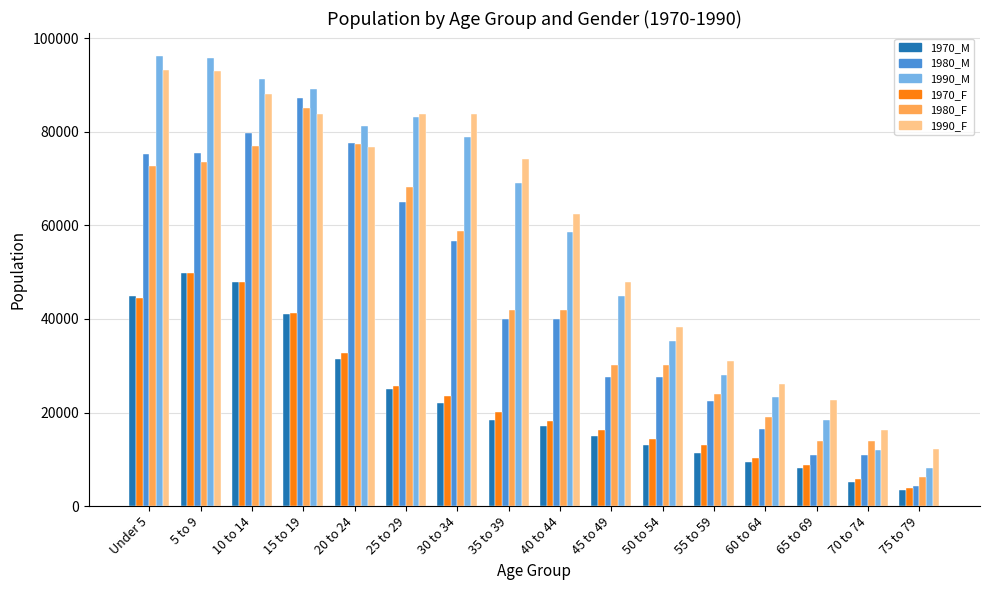

The 1990_M series shows 137627 at 25 to 29. True or false?

False